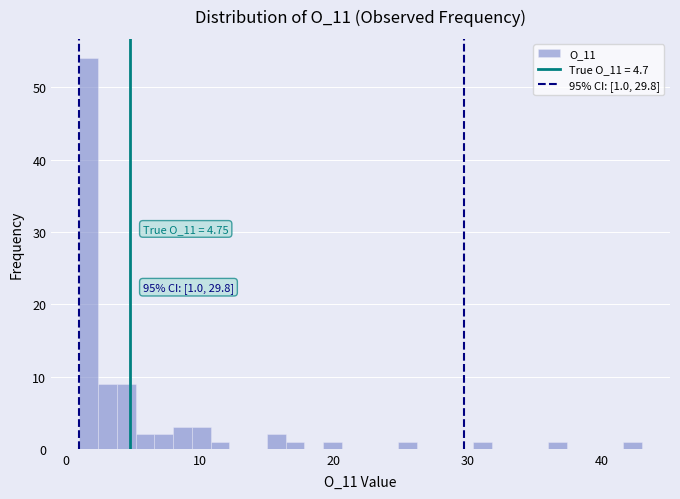

Around what value on the x-axis is the tallest bar? Give the approximate position of its centre, as read against the axis.

2